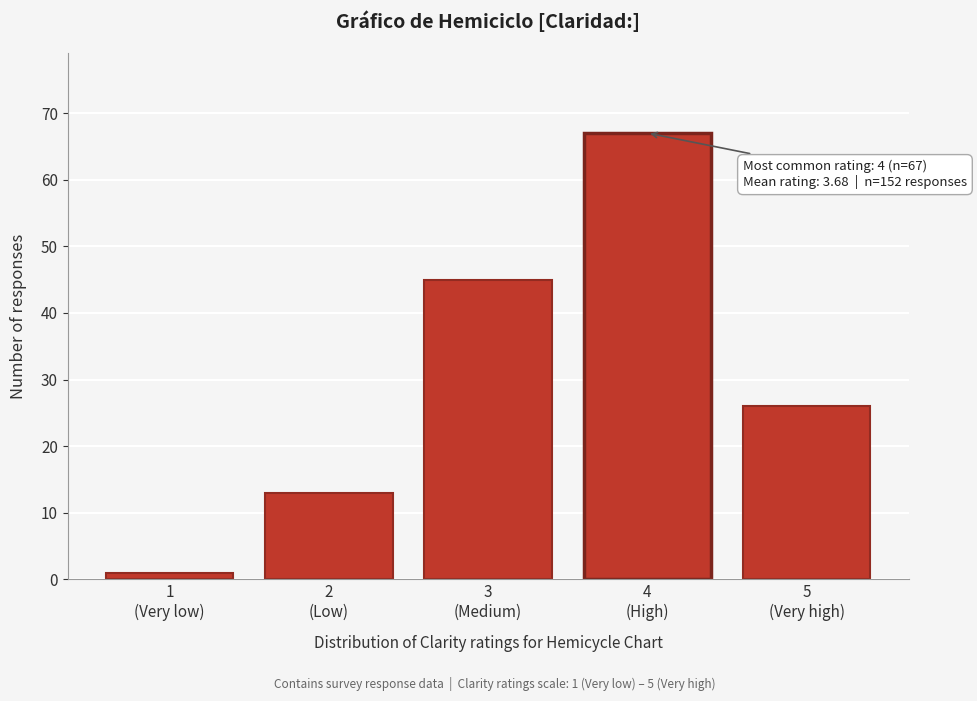

Reading left to right, what are all the values shown in this chart?

1	13	45	67	26